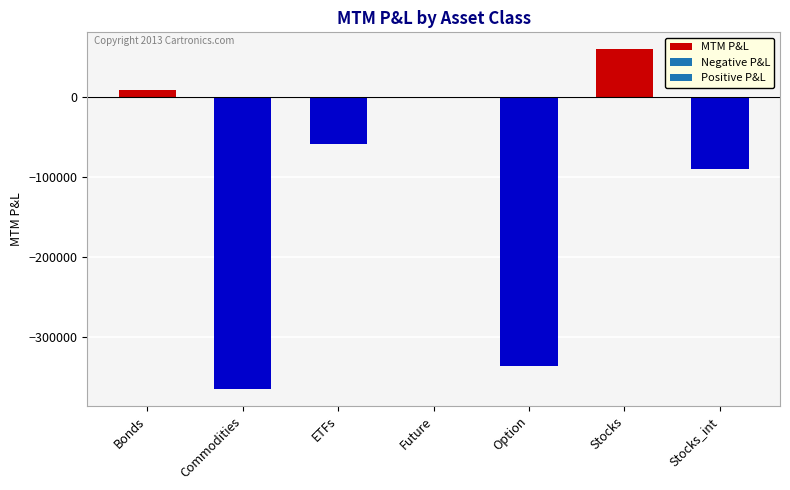

Reading left to right, what are all the values shown in this chart?

9470.9	-364238.1	-58782.1	0.0	-335787.4	60158.9	-89953.5